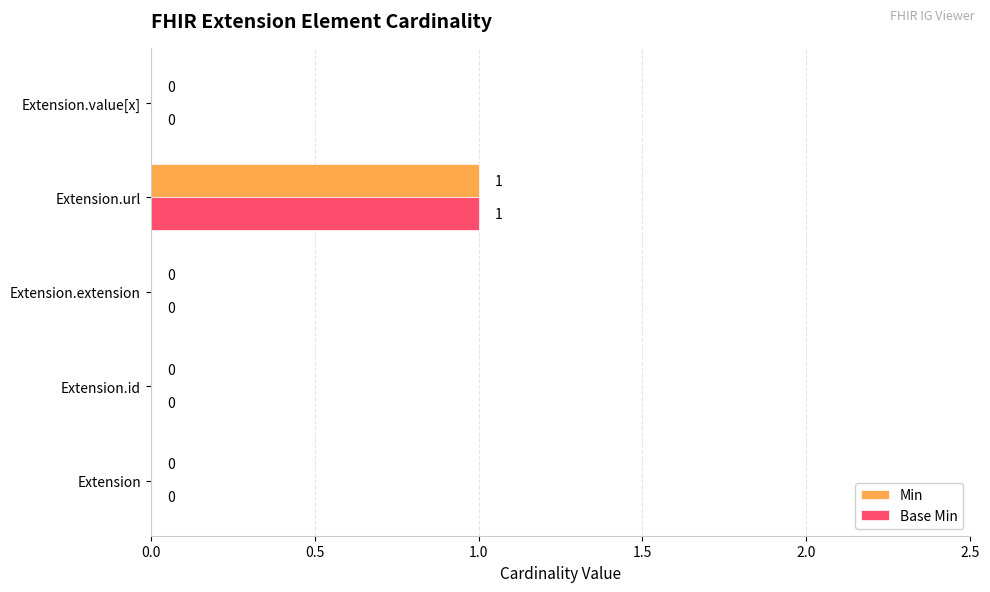

How many Base Min values are between 0 and 1?

5